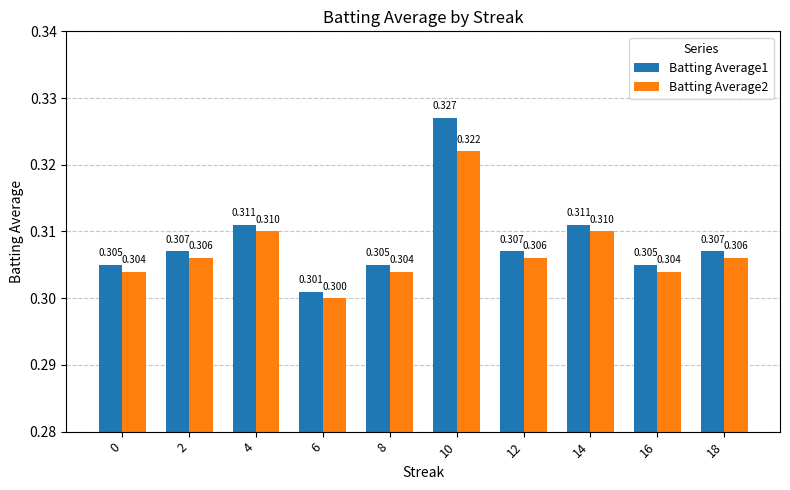

Count the Batting Average1 values in the range 0 to 1.

10